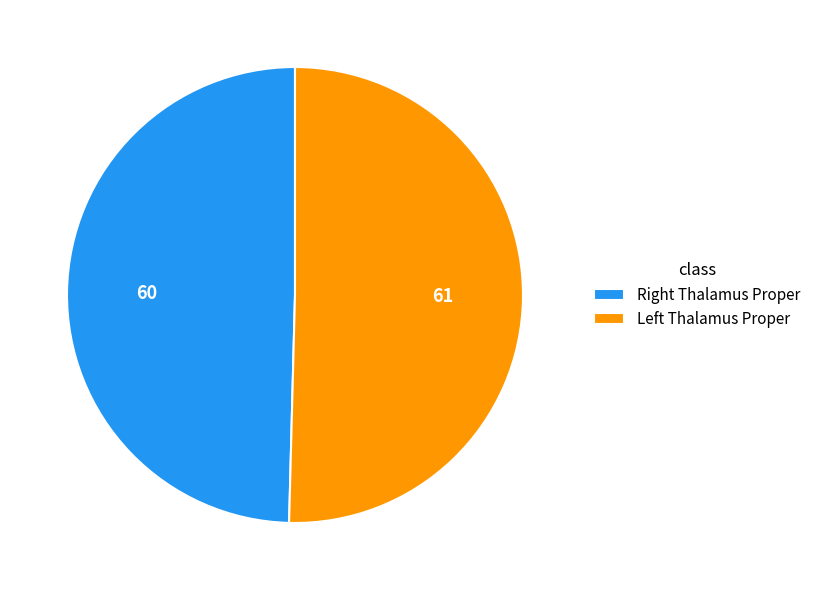

What is the majority slice?

Left Thalamus Proper